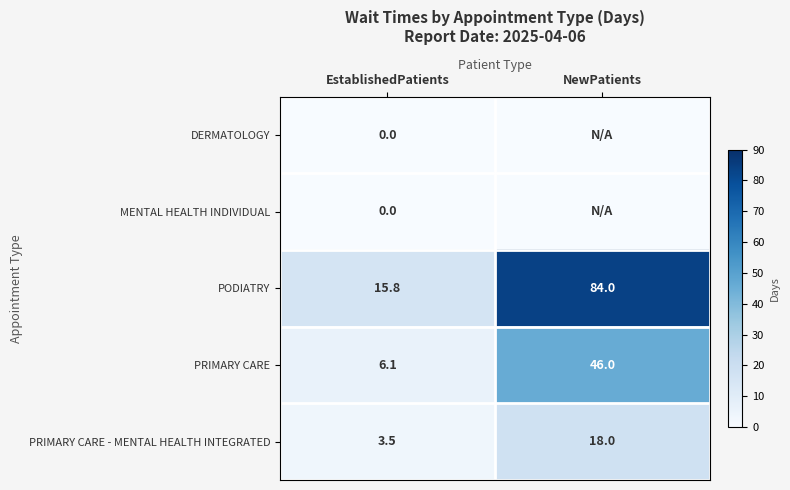

What is the difference between the highest and lowest values at EstablishedPatients?

15.8